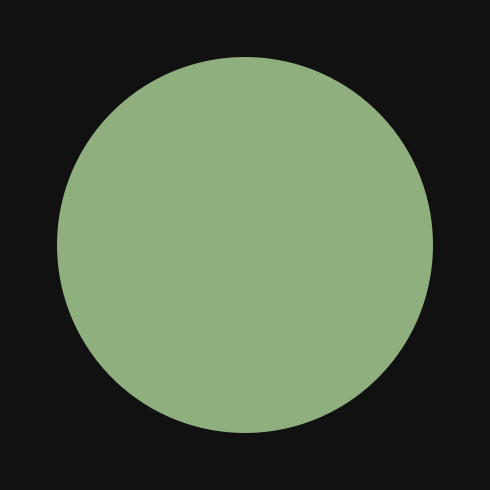

Does any single category account for the majority?

Yes